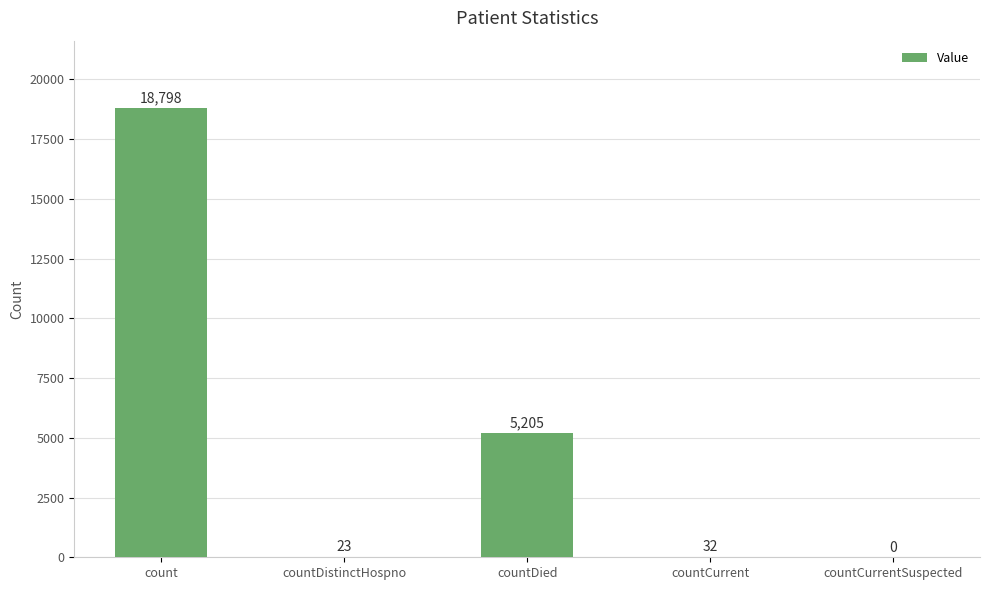

Where is the data nearest to the value 9399?

countDied